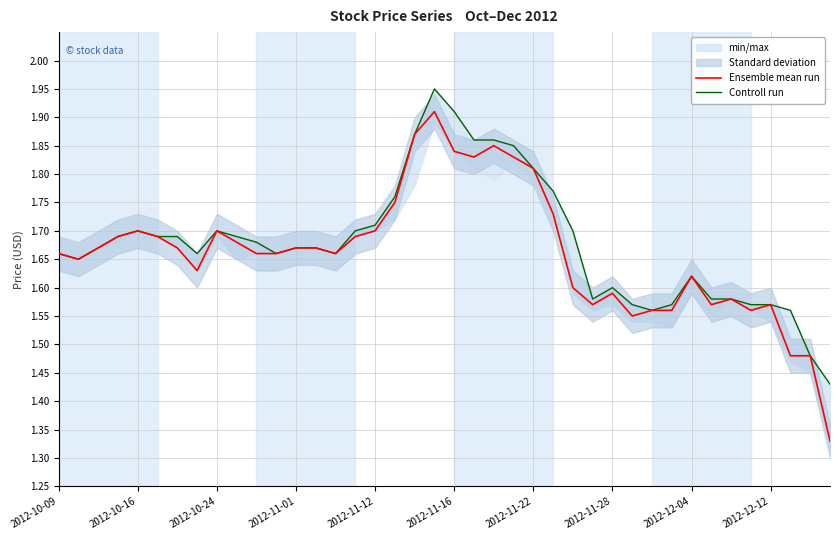

How many interior local valleys does the Ensemble mean run series have?

8